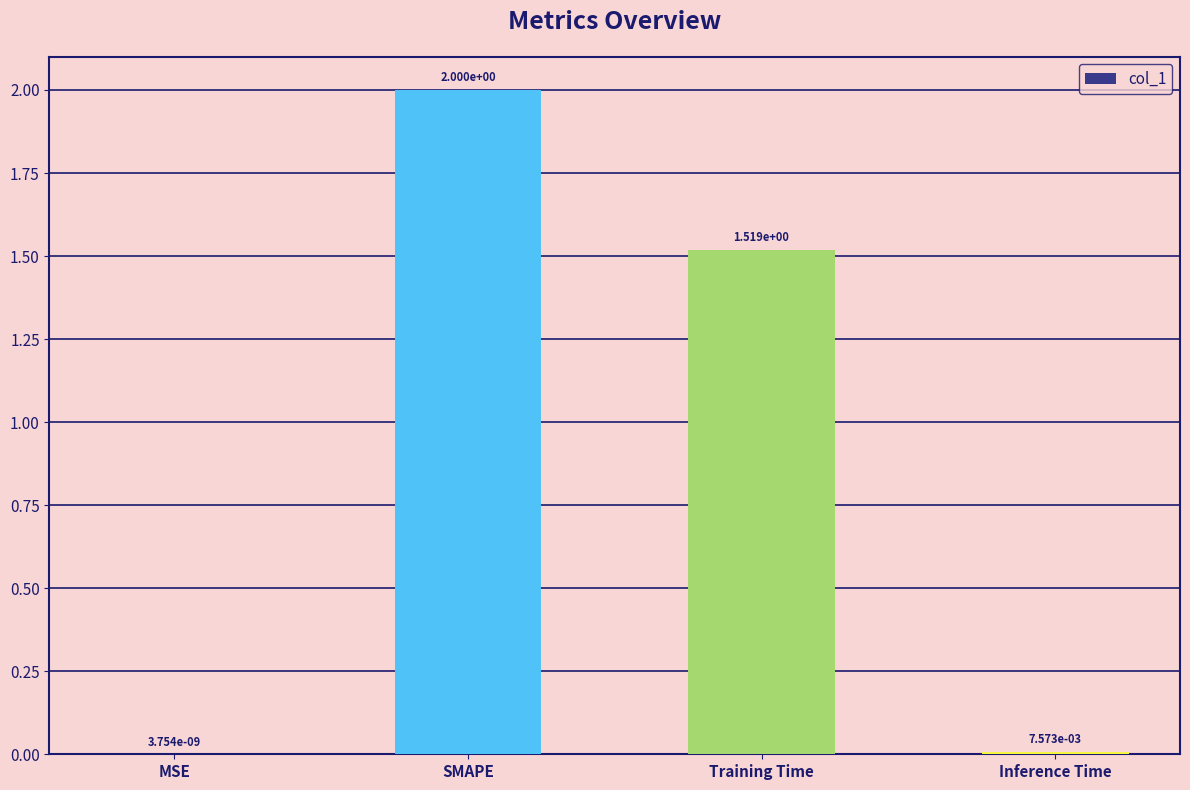

What is the average value?

0.9